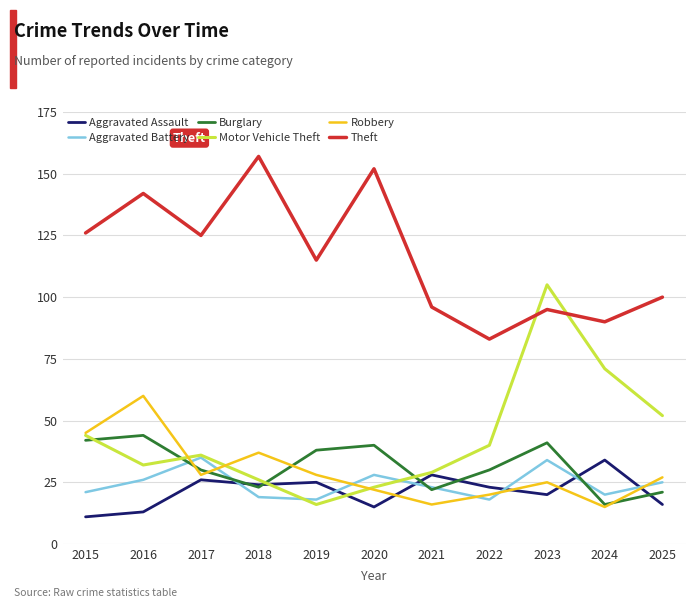

The Motor Vehicle Theft series shows 10 at 2020. True or false?

False